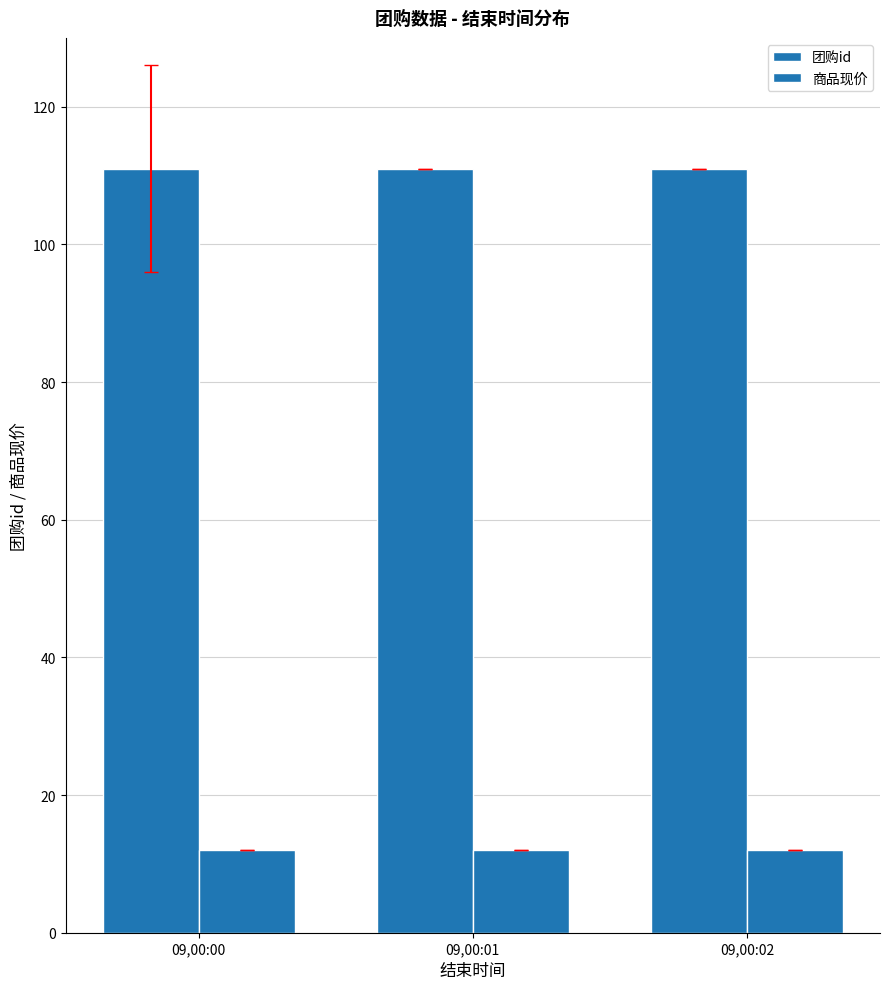

How many data points does each series have?

3